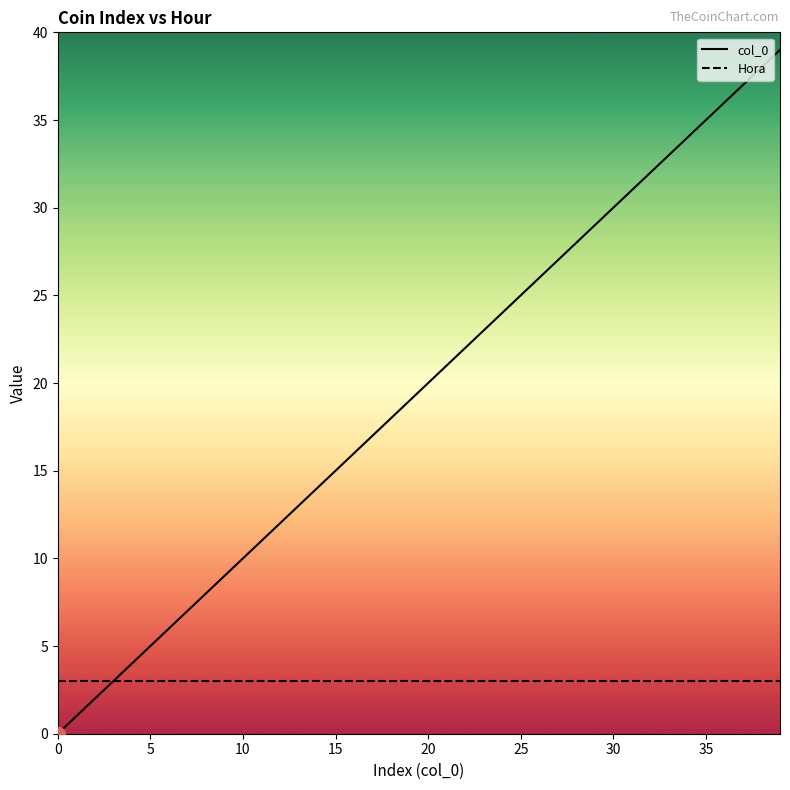

Which series has the largest total across all categories?

col_0